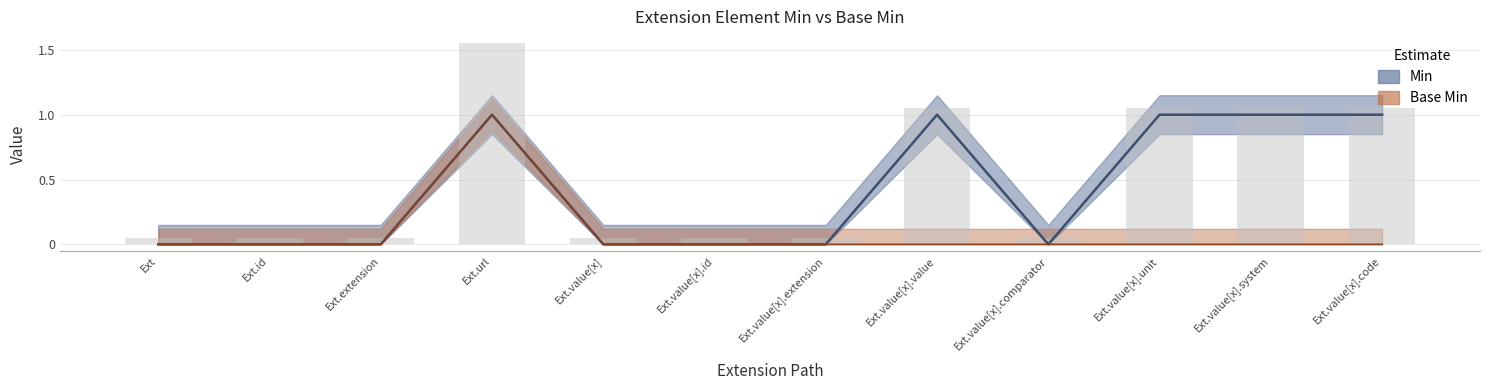

At how many categories does at least one series exceed 0?

5